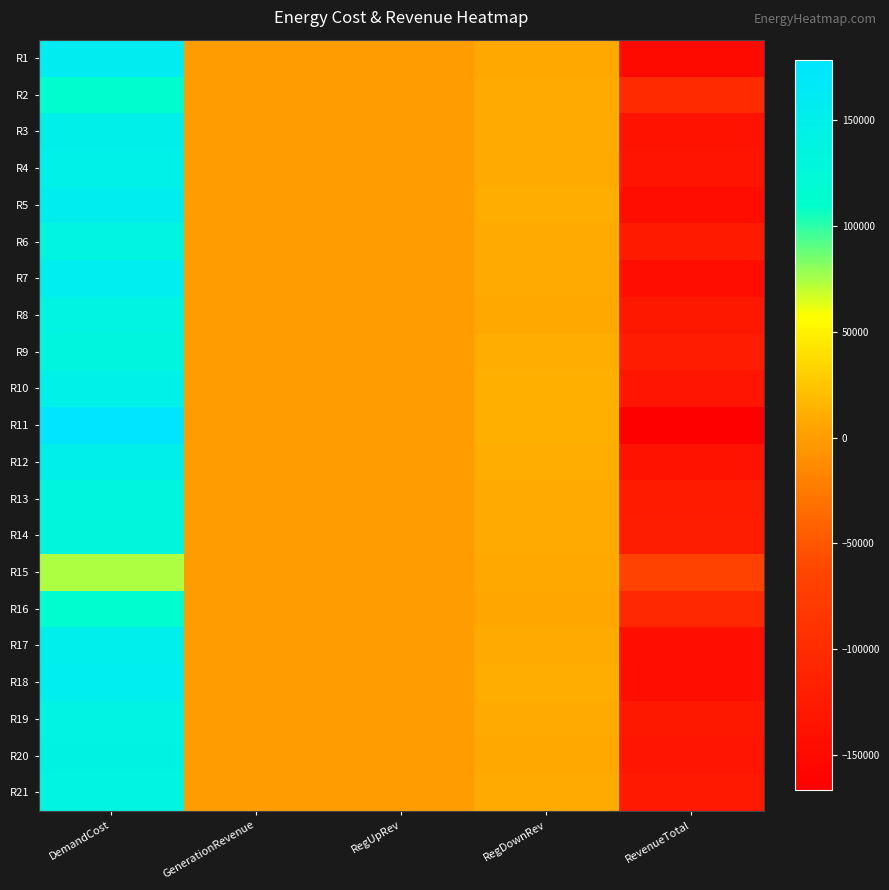

Reading left to right, what are all the values shown in this chart?

R1: DemandCost=157252.4	GenerationRevenue=0.0	RegUpRev=0.0	RegDownRev=7813.1	RevenueTotal=-149439.2
R2: DemandCost=112210.1	GenerationRevenue=0.0	RegUpRev=0.0	RegDownRev=9611.2	RevenueTotal=-102598.9
R3: DemandCost=147836.2	GenerationRevenue=0.0	RegUpRev=0.0	RegDownRev=8928.1	RevenueTotal=-138908.1
R4: DemandCost=144791.6	GenerationRevenue=0.0	RegUpRev=0.0	RegDownRev=9764.8	RevenueTotal=-135026.8
R5: DemandCost=154749.9	GenerationRevenue=0.0	RegUpRev=0.0	RegDownRev=10862.6	RevenueTotal=-143887.3
R6: DemandCost=136069.4	GenerationRevenue=0.0	RegUpRev=0.0	RegDownRev=8743.2	RevenueTotal=-127326.1
R7: DemandCost=153511.7	GenerationRevenue=0.0	RegUpRev=0.0	RegDownRev=8969.4	RevenueTotal=-144542.2
R8: DemandCost=137601.9	GenerationRevenue=0.0	RegUpRev=0.0	RegDownRev=8290.0	RevenueTotal=-129311.9
R9: DemandCost=133187.1	GenerationRevenue=0.0	RegUpRev=0.0	RegDownRev=10273.5	RevenueTotal=-122913.7
R10: DemandCost=144923.5	GenerationRevenue=0.0	RegUpRev=0.0	RegDownRev=11800.4	RevenueTotal=-133123.1
R11: DemandCost=178414.2	GenerationRevenue=0.0	RegUpRev=0.0	RegDownRev=11722.0	RevenueTotal=-166692.2
R12: DemandCost=150668.4	GenerationRevenue=0.0	RegUpRev=0.0	RegDownRev=10996.7	RevenueTotal=-139671.7
R13: DemandCost=133638.7	GenerationRevenue=0.0	RegUpRev=0.0	RegDownRev=9705.2	RevenueTotal=-123933.5
R14: DemandCost=130752.8	GenerationRevenue=0.0	RegUpRev=0.0	RegDownRev=9301.2	RevenueTotal=-121451.6
R15: DemandCost=73475.9	GenerationRevenue=0.0	RegUpRev=0.0	RegDownRev=7789.3	RevenueTotal=-65686.6
R16: DemandCost=113007.9	GenerationRevenue=0.0	RegUpRev=0.0	RegDownRev=7124.8	RevenueTotal=-105883.1
R17: DemandCost=152706.9	GenerationRevenue=0.0	RegUpRev=0.0	RegDownRev=9504.0	RevenueTotal=-143202.9
R18: DemandCost=153613.3	GenerationRevenue=0.0	RegUpRev=0.0	RegDownRev=9984.9	RevenueTotal=-143628.4
R19: DemandCost=140163.8	GenerationRevenue=0.0	RegUpRev=0.0	RegDownRev=9893.5	RevenueTotal=-130270.3
R20: DemandCost=140953.4	GenerationRevenue=0.0	RegUpRev=0.0	RegDownRev=7259.5	RevenueTotal=-133693.9
R21: DemandCost=137039.2	GenerationRevenue=0.0	RegUpRev=0.0	RegDownRev=8917.7	RevenueTotal=-128121.5